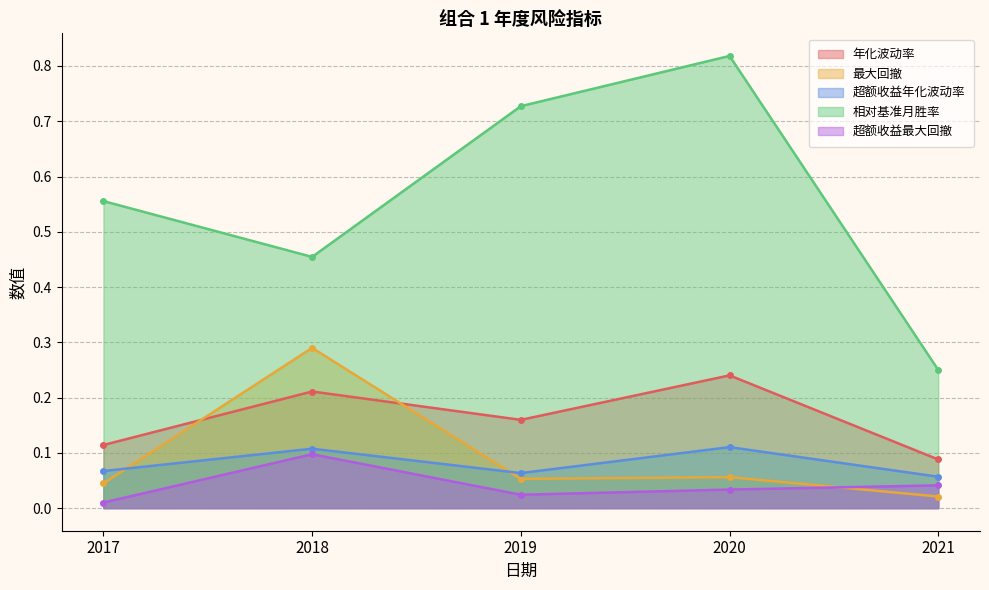

True or false: 年化波动率 and 超额收益最大回撤 cross at least once.

False